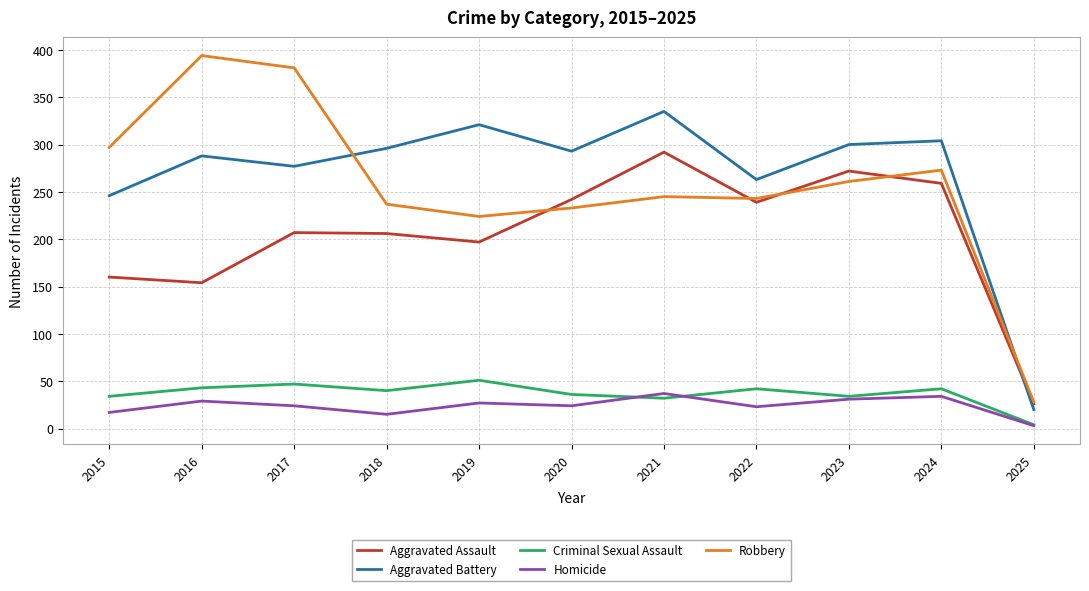

Which series has the largest total across all categories?

Aggravated Battery